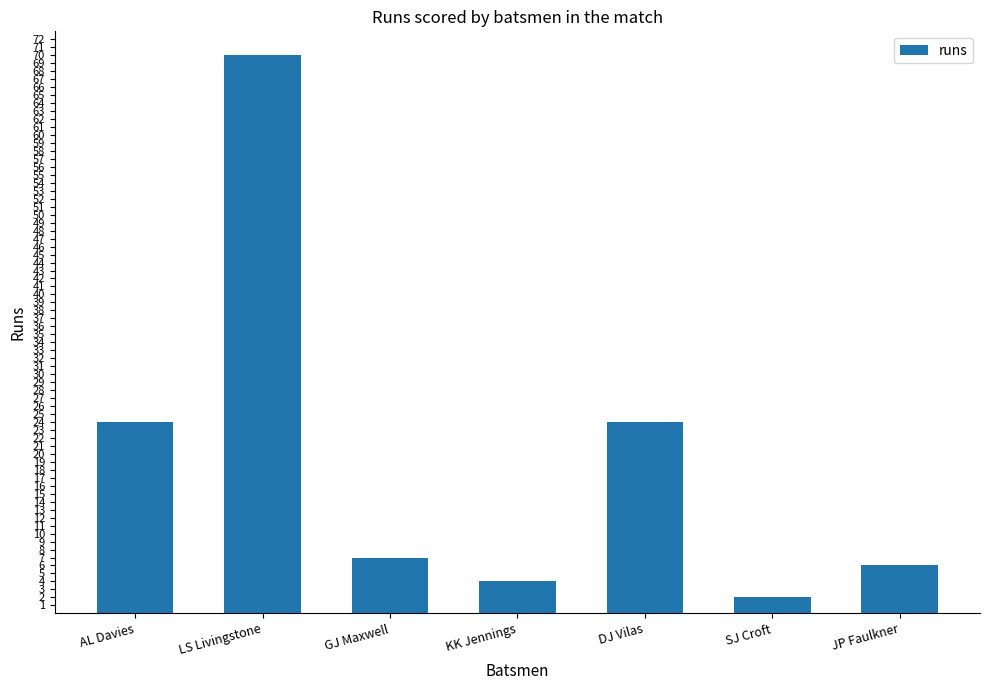

What position from the right is LS Livingstone?

6